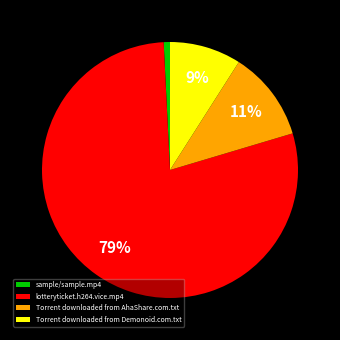

The Torrent downloaded from AhaShare.com.txt slice represents 4% of the pie. True or false?

False